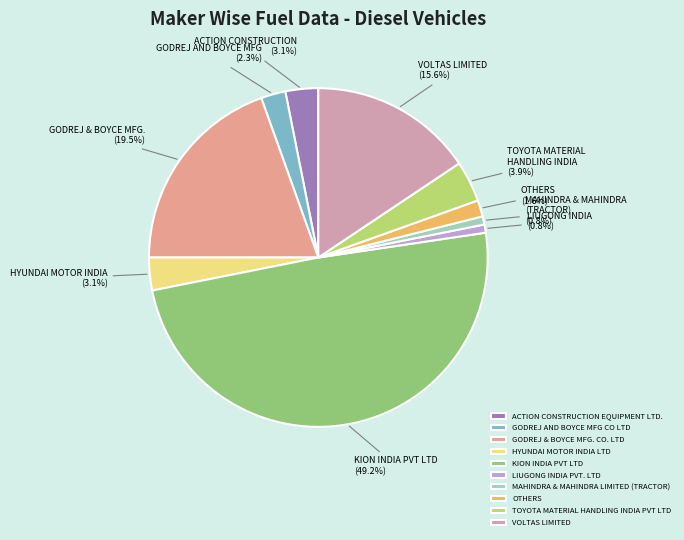

Does GODREJ & BOYCE MFG. CO. LTD account for over 50% of the chart?

No